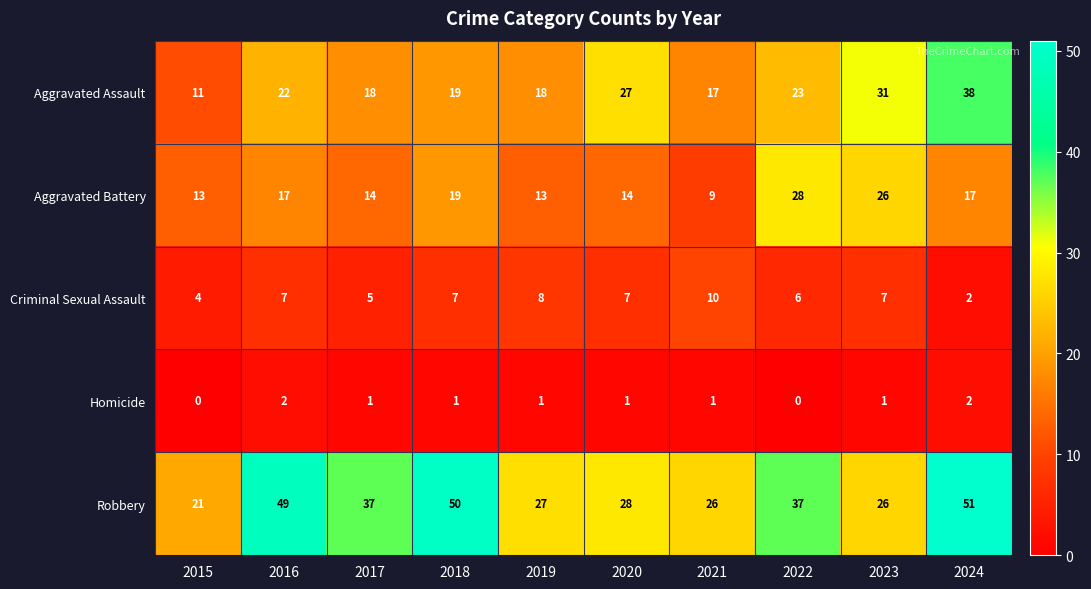

Where is Aggravated Assault nearest to the value 24?

2022